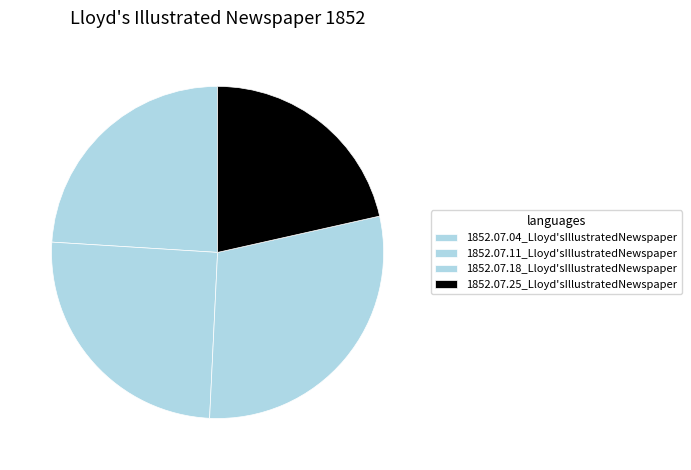

How many segments does this pie chart have?

4